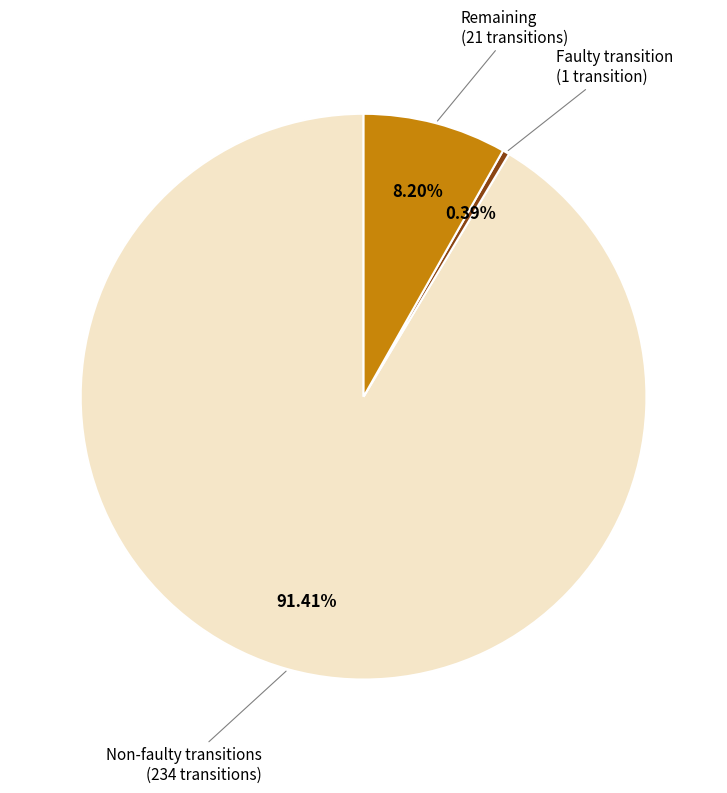

Rank the categories by value from highest to lowest.

Non-faulty transitions (234 transitions), Remaining (21 transitions), Faulty transition (1 transition)